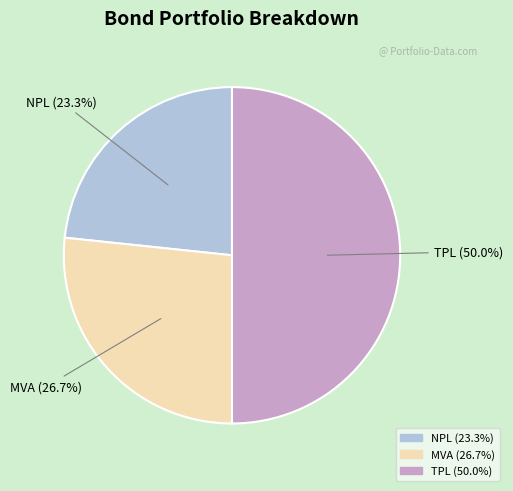

The MVA slice represents 15% of the pie. True or false?

False